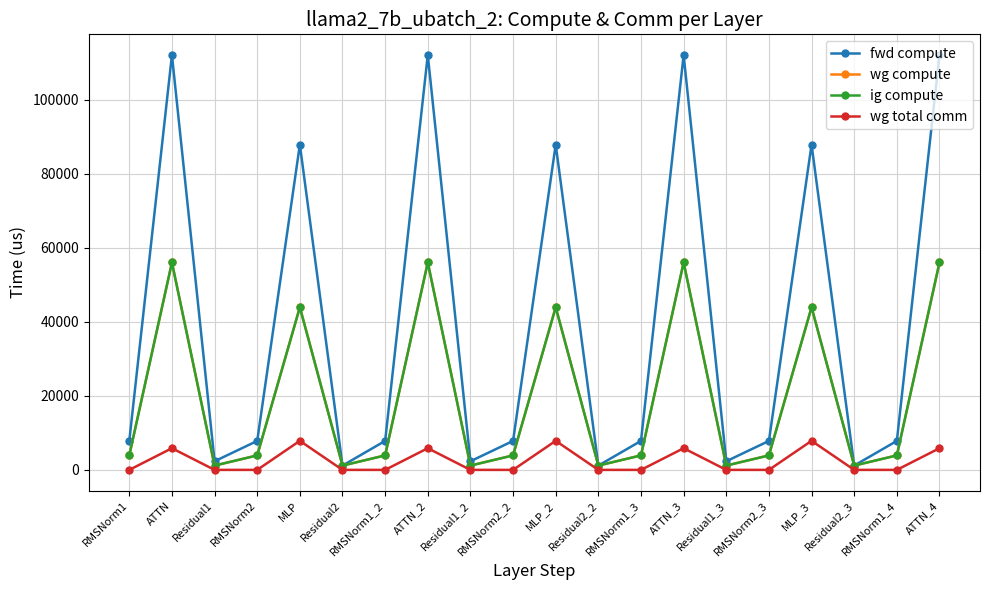

What position from the right is Residual1_3?

6